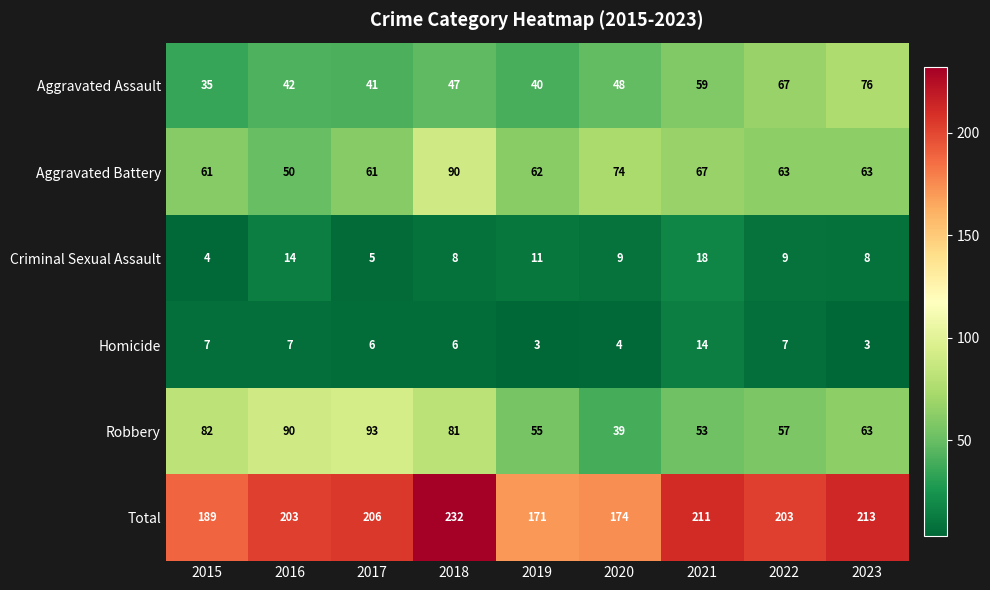

What is the minimum value shown in the chart?

3